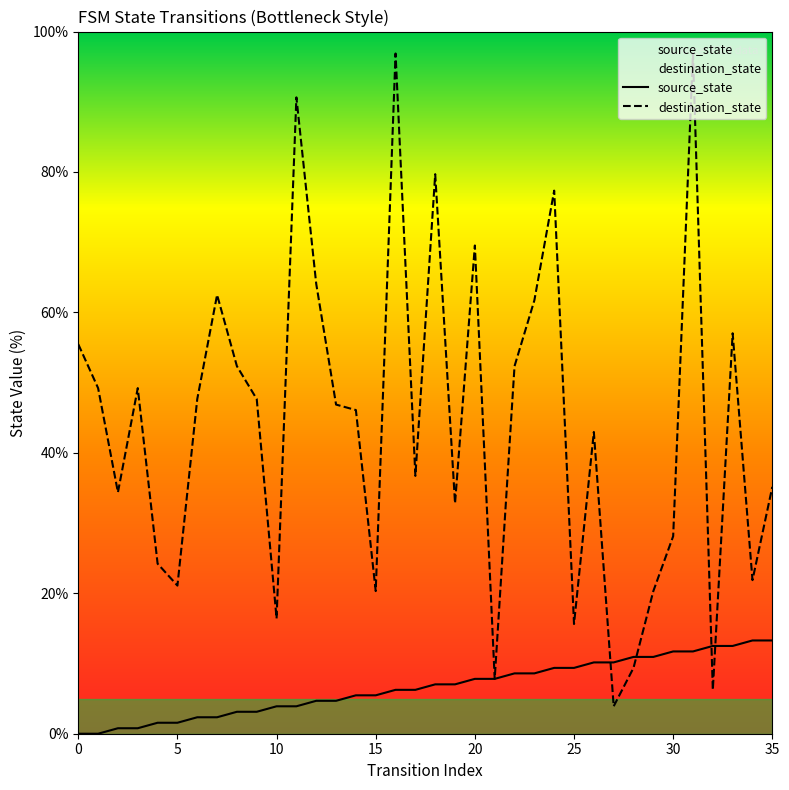

Which series has the widest spread of values?

destination_state